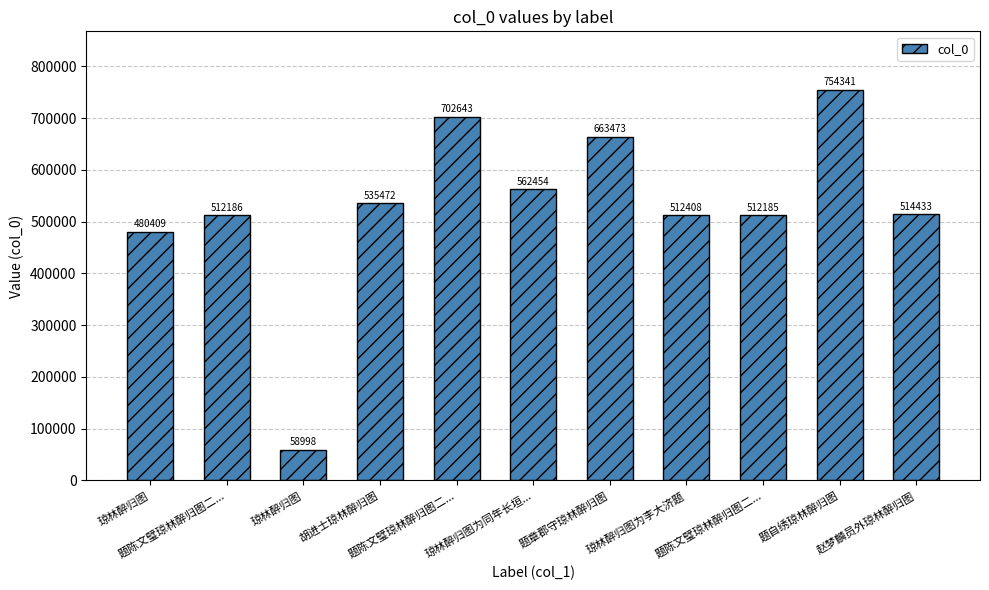

What is the approximate value at 琼林醉归图为同年长垣...?

562454